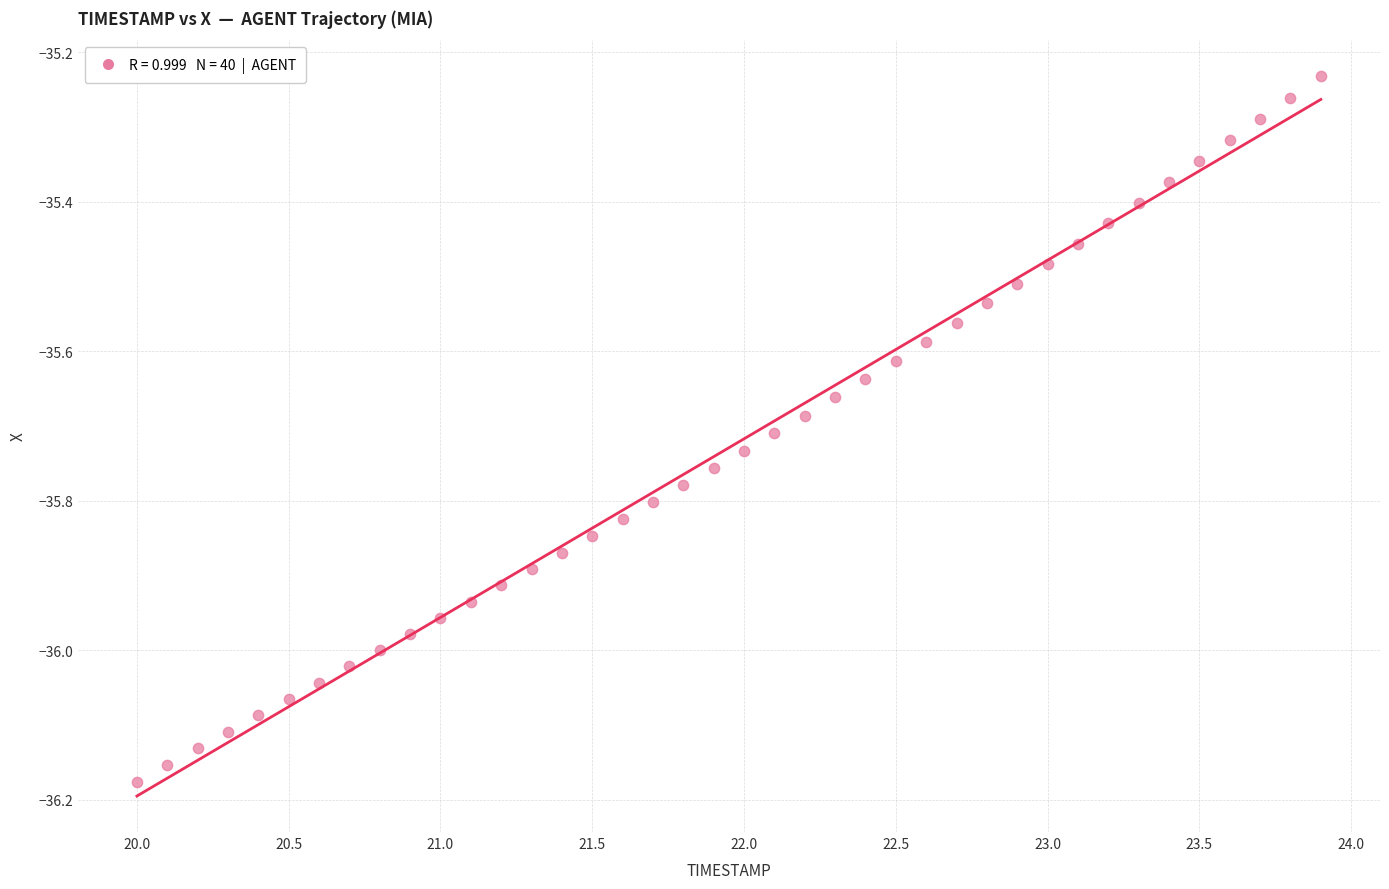

What is the range of Y values (max minus min)?

0.9